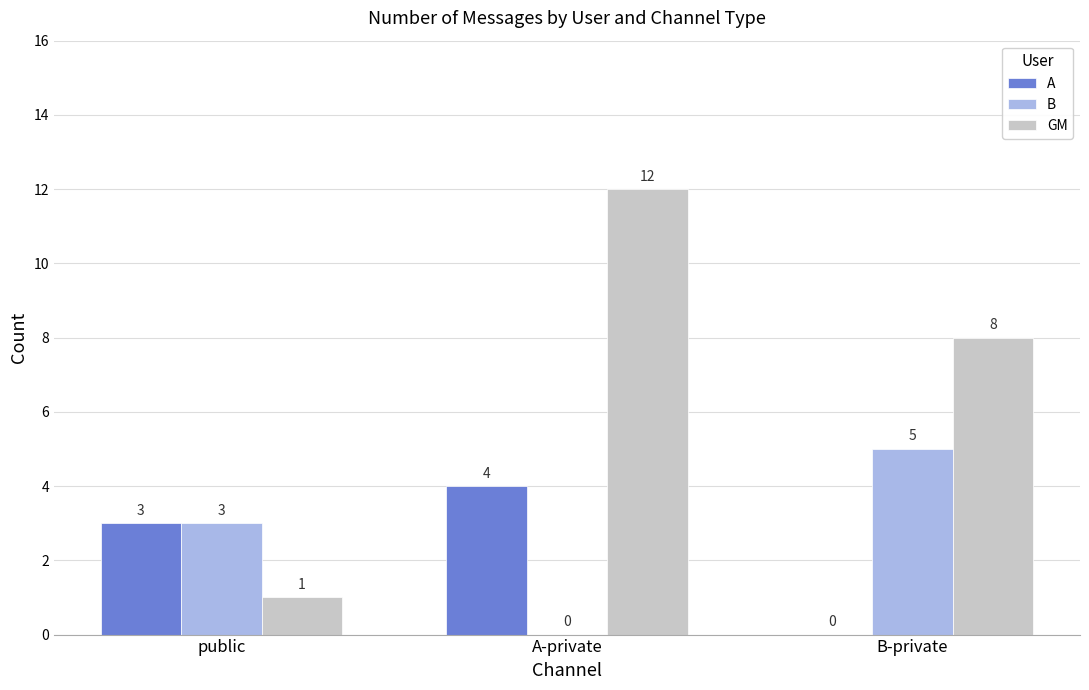

What is the greatest value displayed?

12